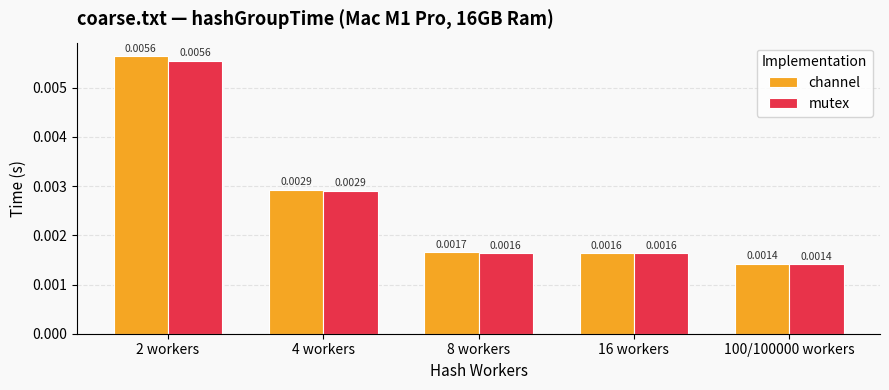

Between 4 workers and 8 workers, which series saw the biggest shift?

mutex